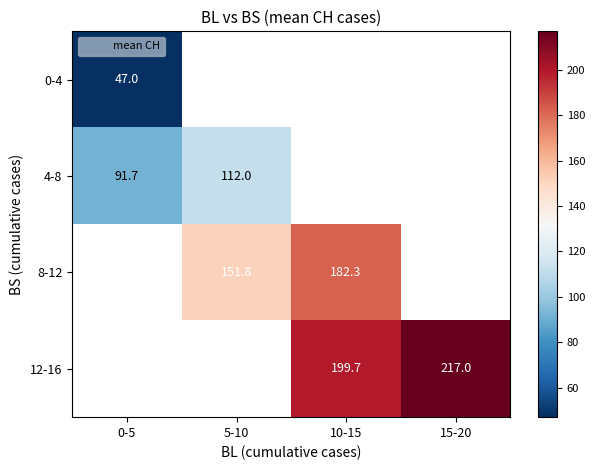

True or false: 12-16 has a value of 315.1 at 10-15.

False